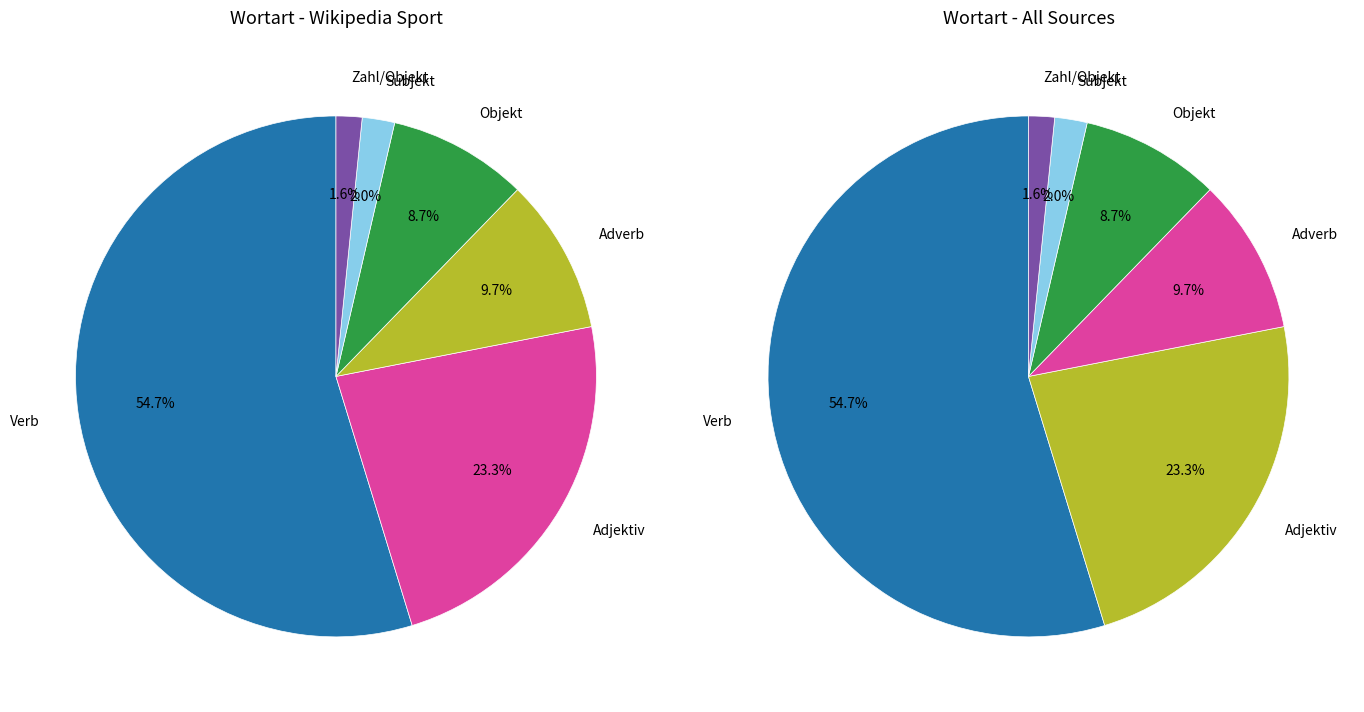

Is the sum of Zahl/Objekt and Adjektiv greater than half?

No